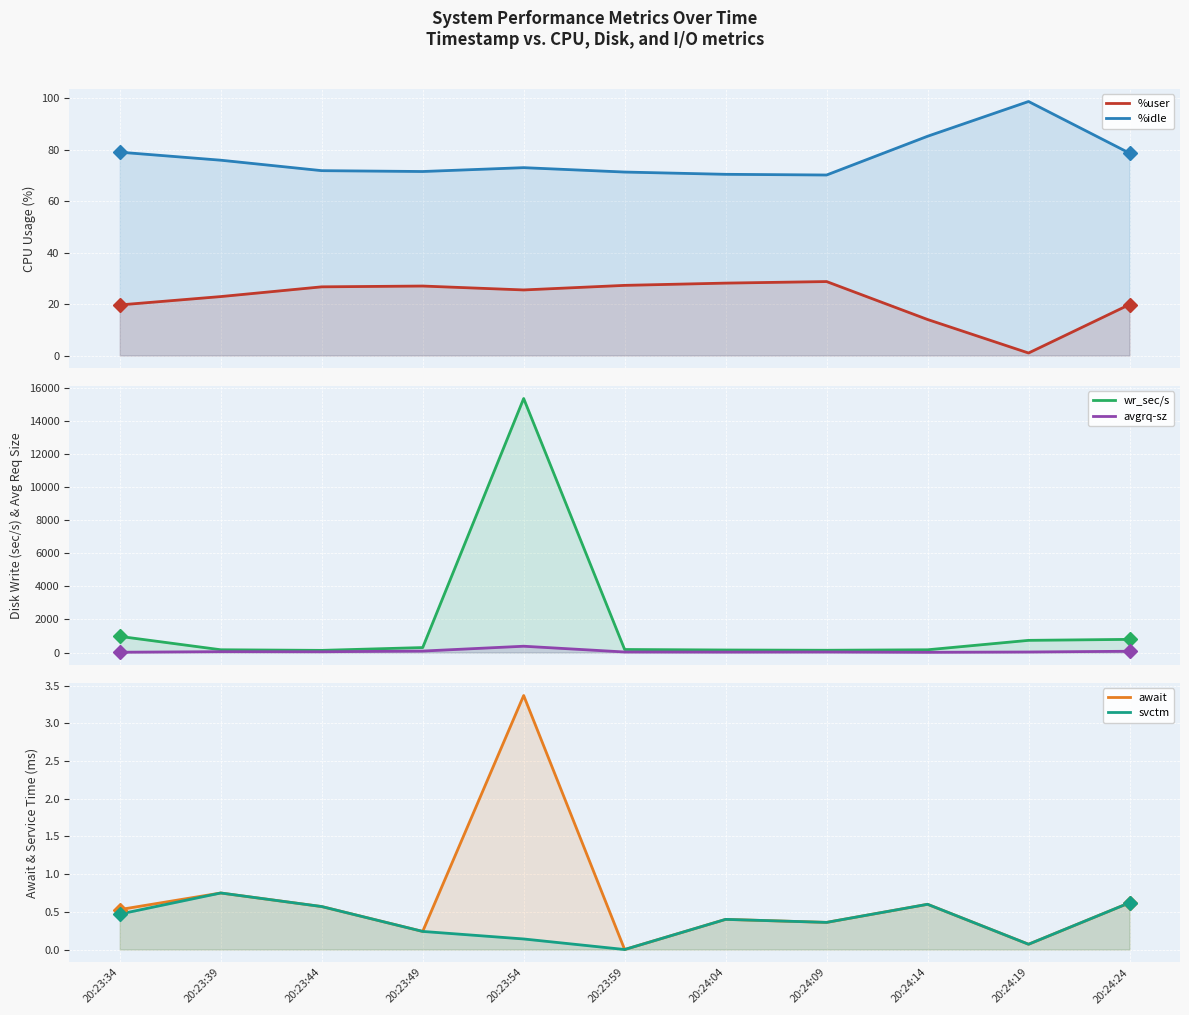

List the labels in order of svctm value, smallest first.

20:23:59, 20:24:19, 20:23:54, 20:23:49, 20:24:09, 20:24:04, 20:23:34, 20:23:44, 20:24:14, 20:24:24, 20:23:39